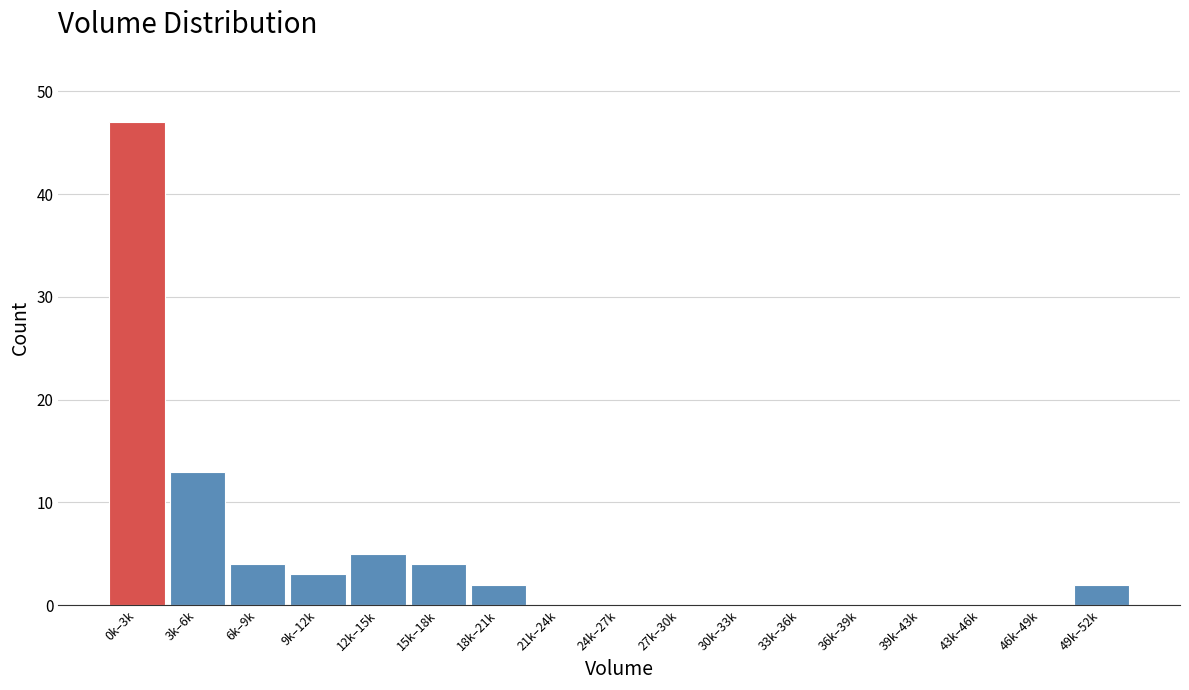

Reading left to right, transcribe all the data shown in this chart.

0k–3k=47	3k–6k=13	6k–9k=4	9k–12k=3	12k–15k=5	15k–18k=4	18k–21k=2	21k–24k=0	24k–27k=0	27k–30k=0	30k–33k=0	33k–36k=0	36k–39k=0	39k–43k=0	43k–46k=0	46k–49k=0	49k–52k=2